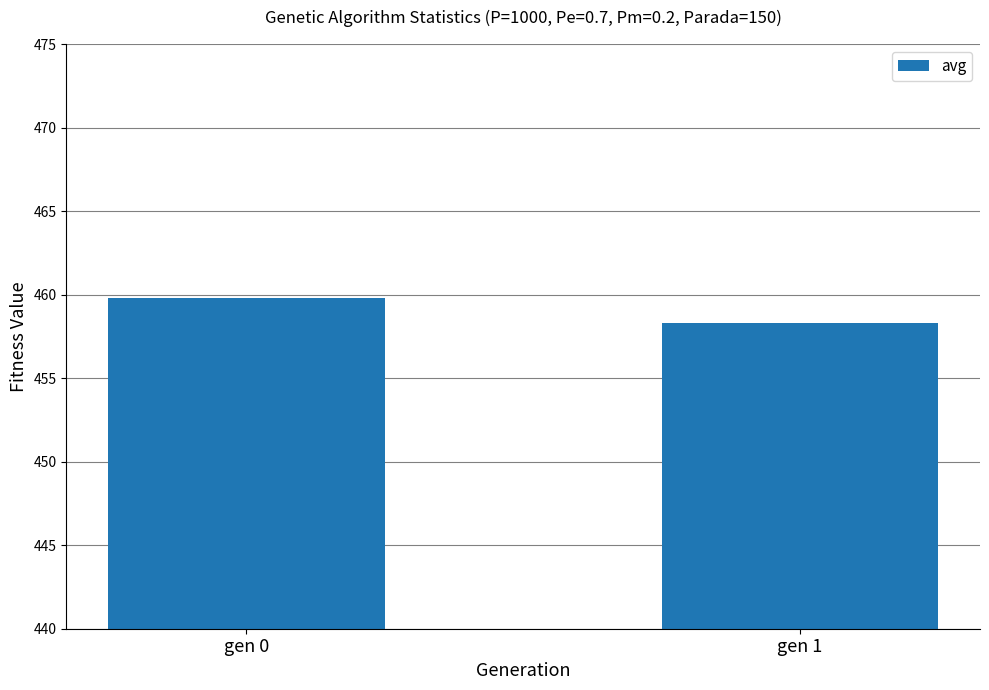

Where is the data nearest to the value 459?

gen 1